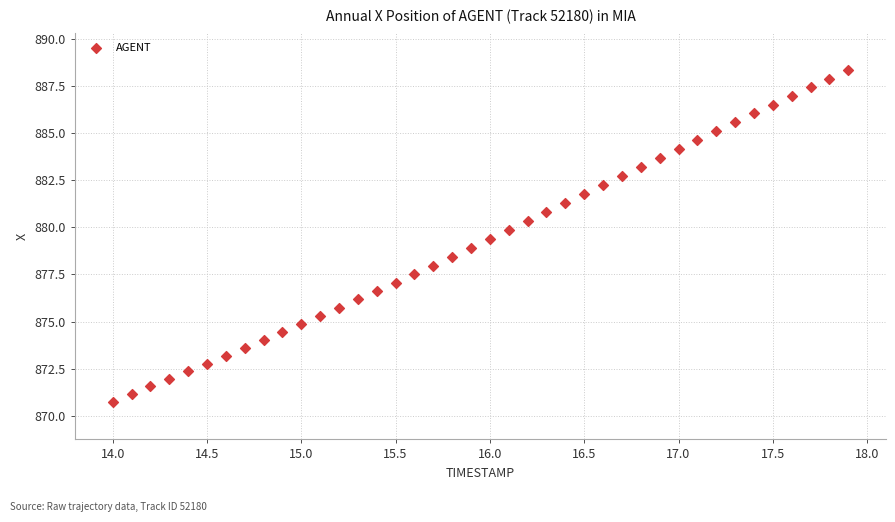

What is the range of Y values (max minus min)?

17.6